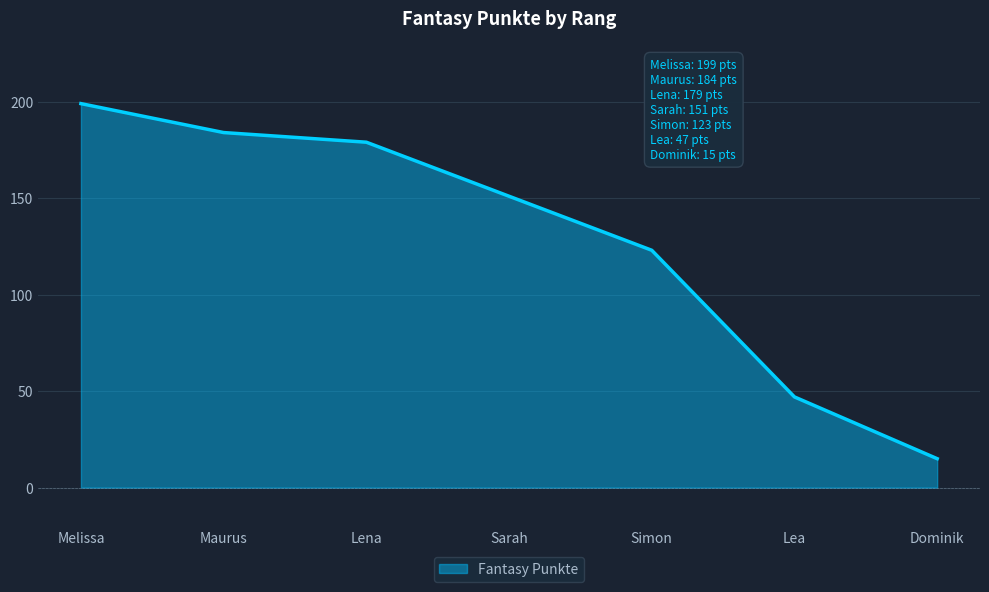

Between Sarah and Melissa, which is larger?

Melissa